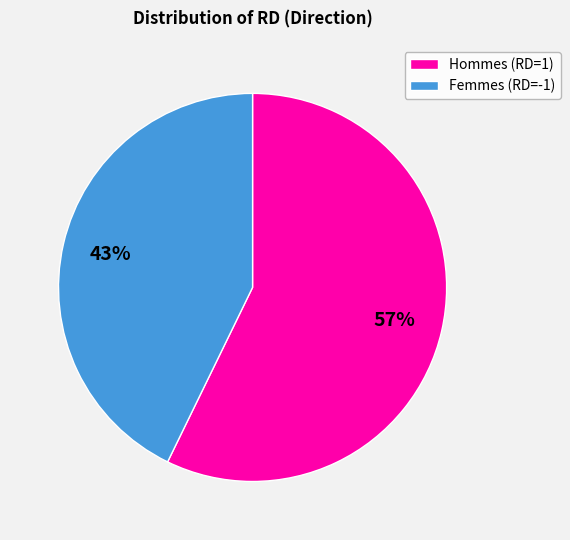

Count the number of slices in the pie.

2